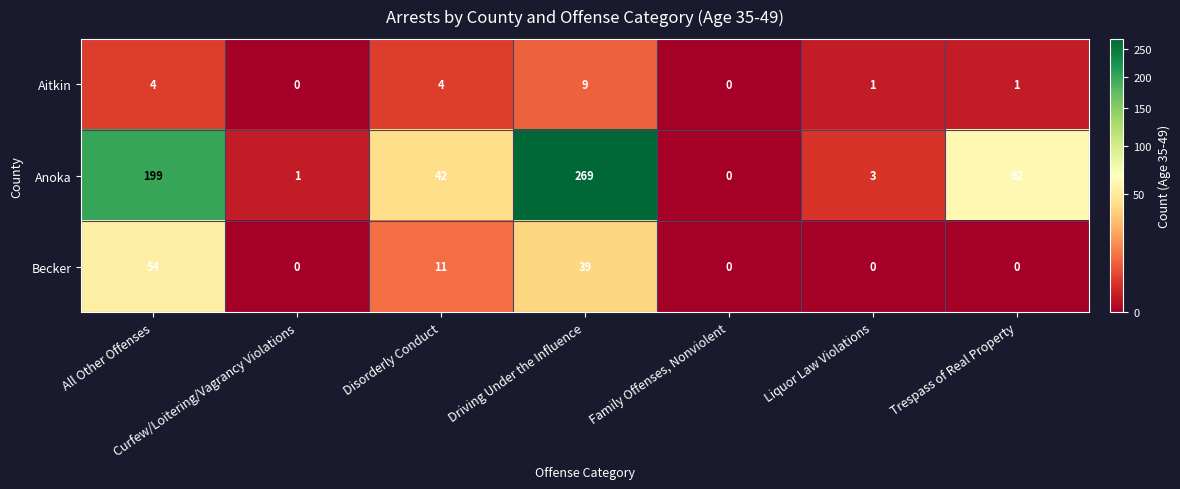

What is the maximum value for Becker?

54